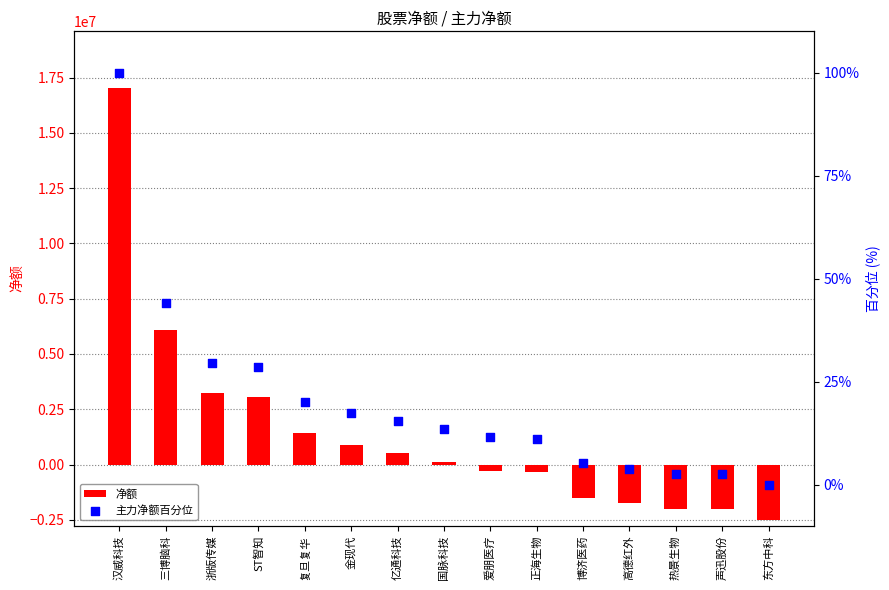

Which series reaches the maximum Y coordinate?

净额